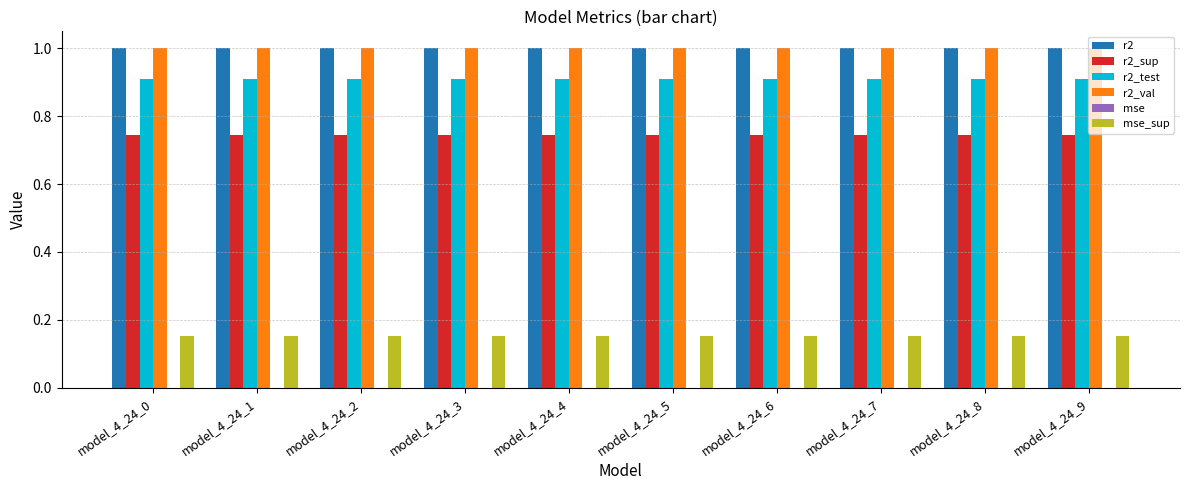

What is the approximate value of r2_val at model_4_24_3?

1.0